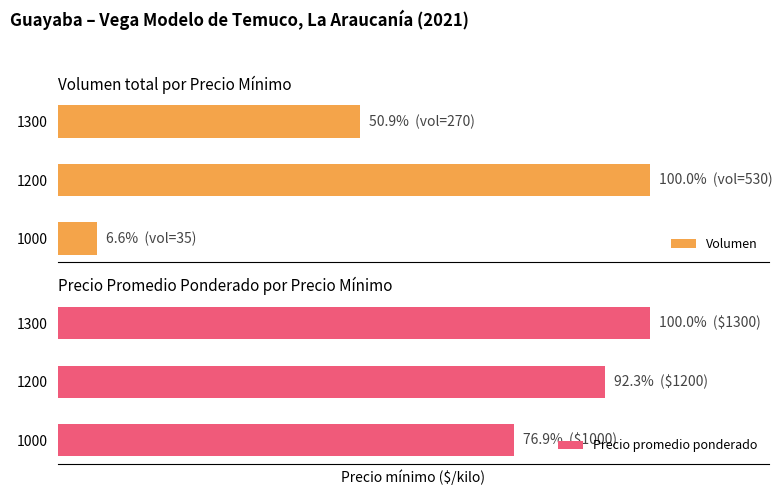

How many bars are there in each group?

2